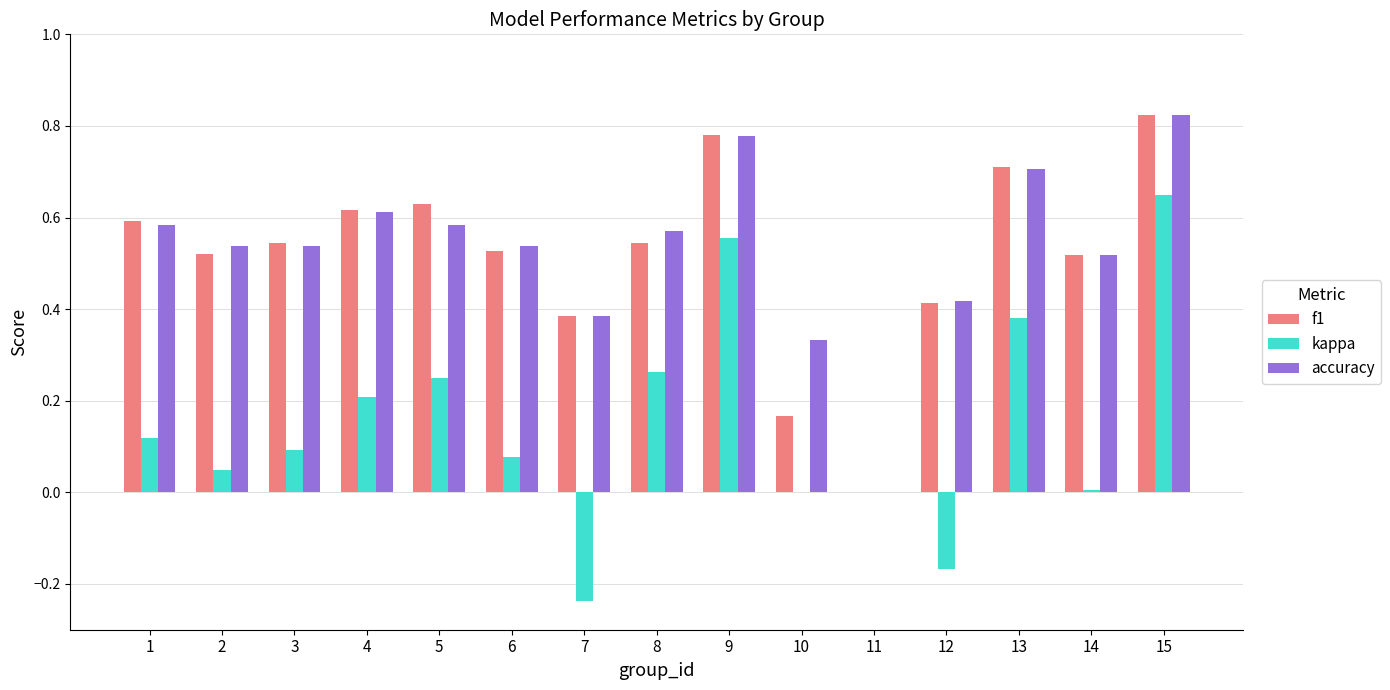

How many data points does each series have?

15